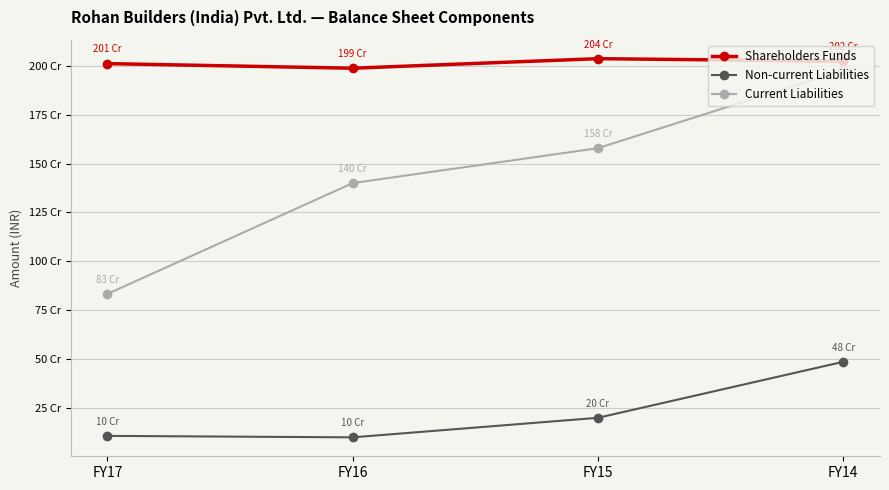

What are all the series names shown in the legend?

Shareholders Funds, Non-current Liabilities, Current Liabilities